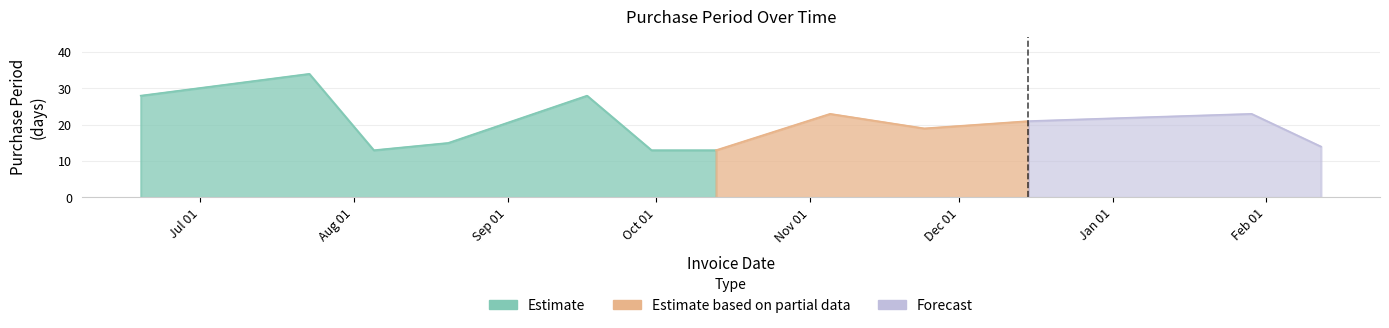

Reading right to left, transcribe all the data shown in this chart.

14	23	22	21	19	23	13	13	28	15	13	34	28